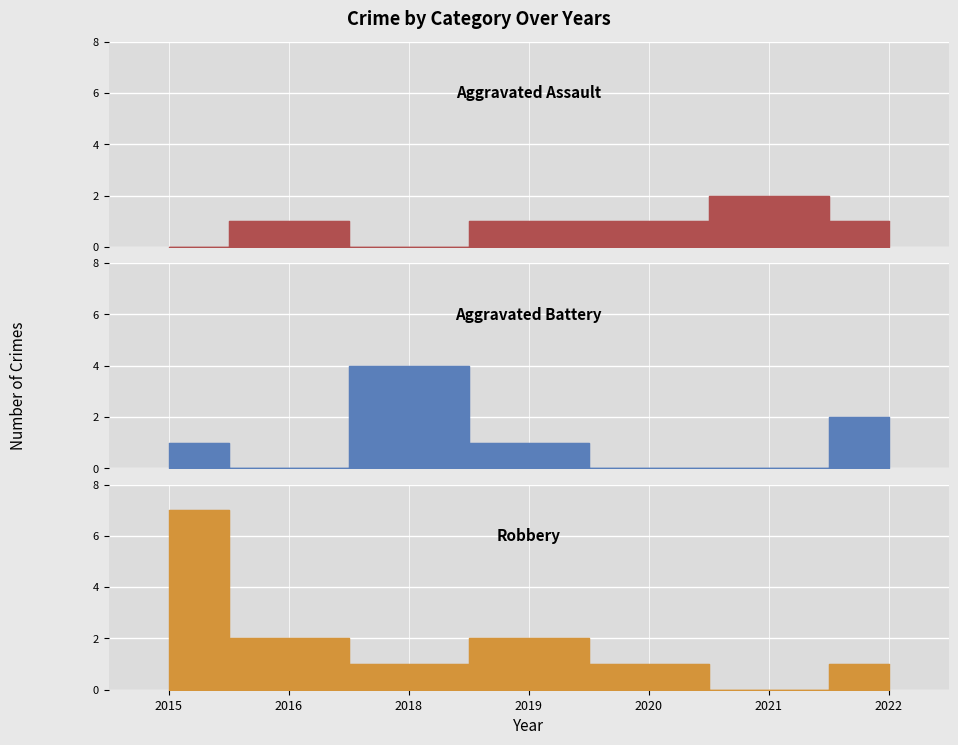

The Aggravated Battery series shows 0 at 2020. True or false?

True